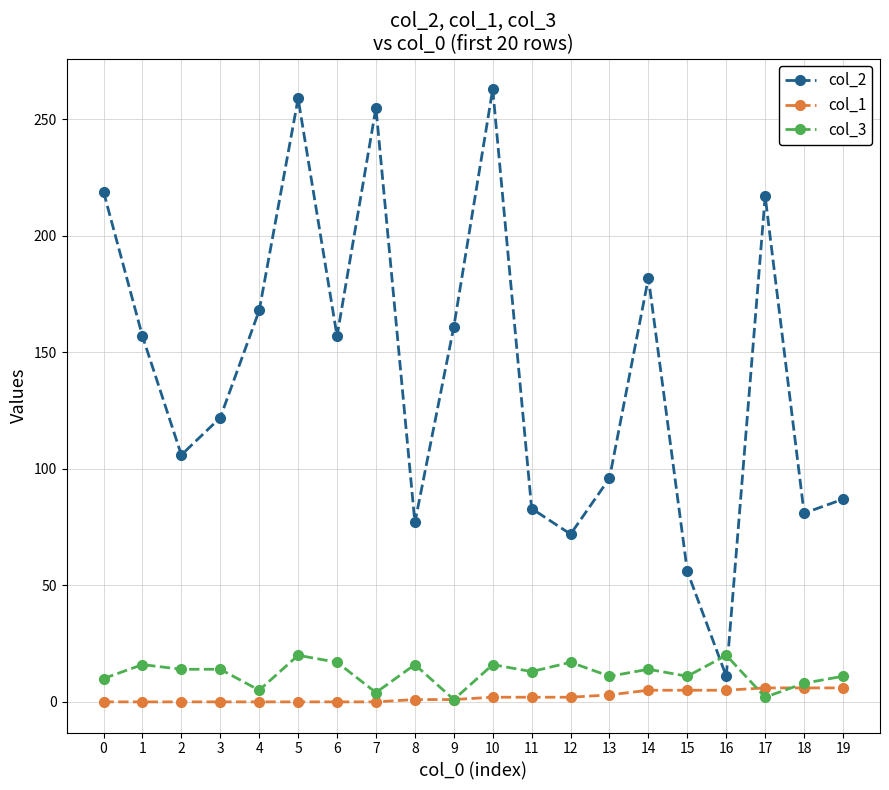

How many interior local peaks does the col_2 series have?

5